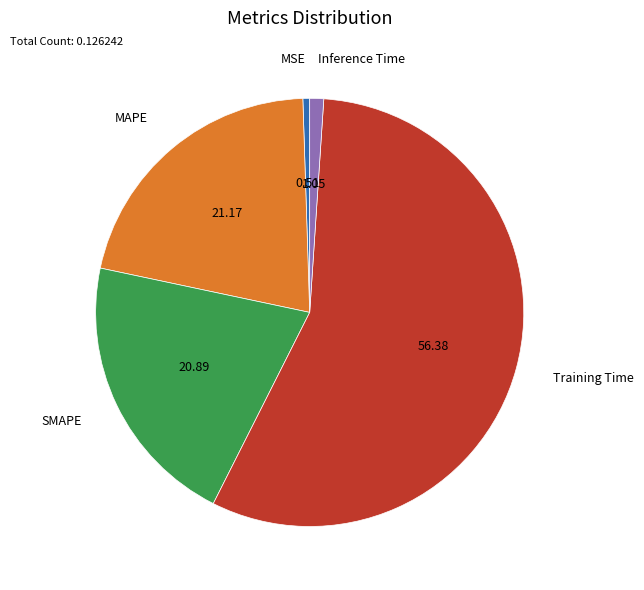

Is there any slice that represents more than half of the pie?

Yes